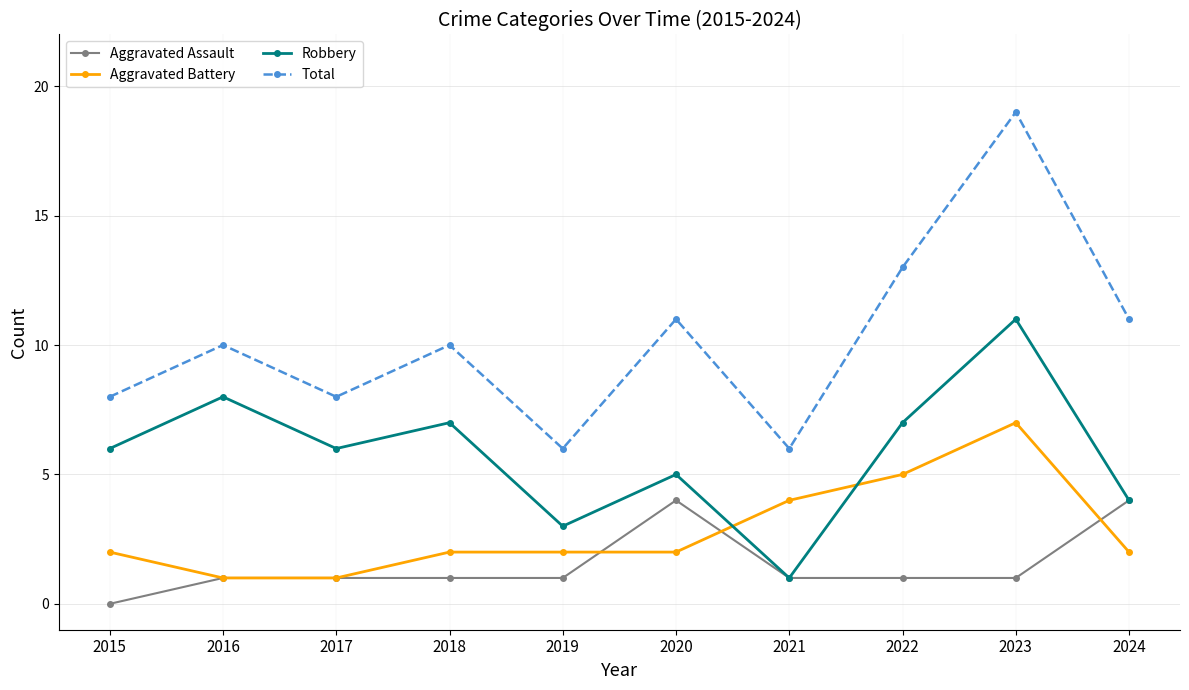

Is the value of Aggravated Assault at 2023 greater than the value of Aggravated Battery at 2021?

No